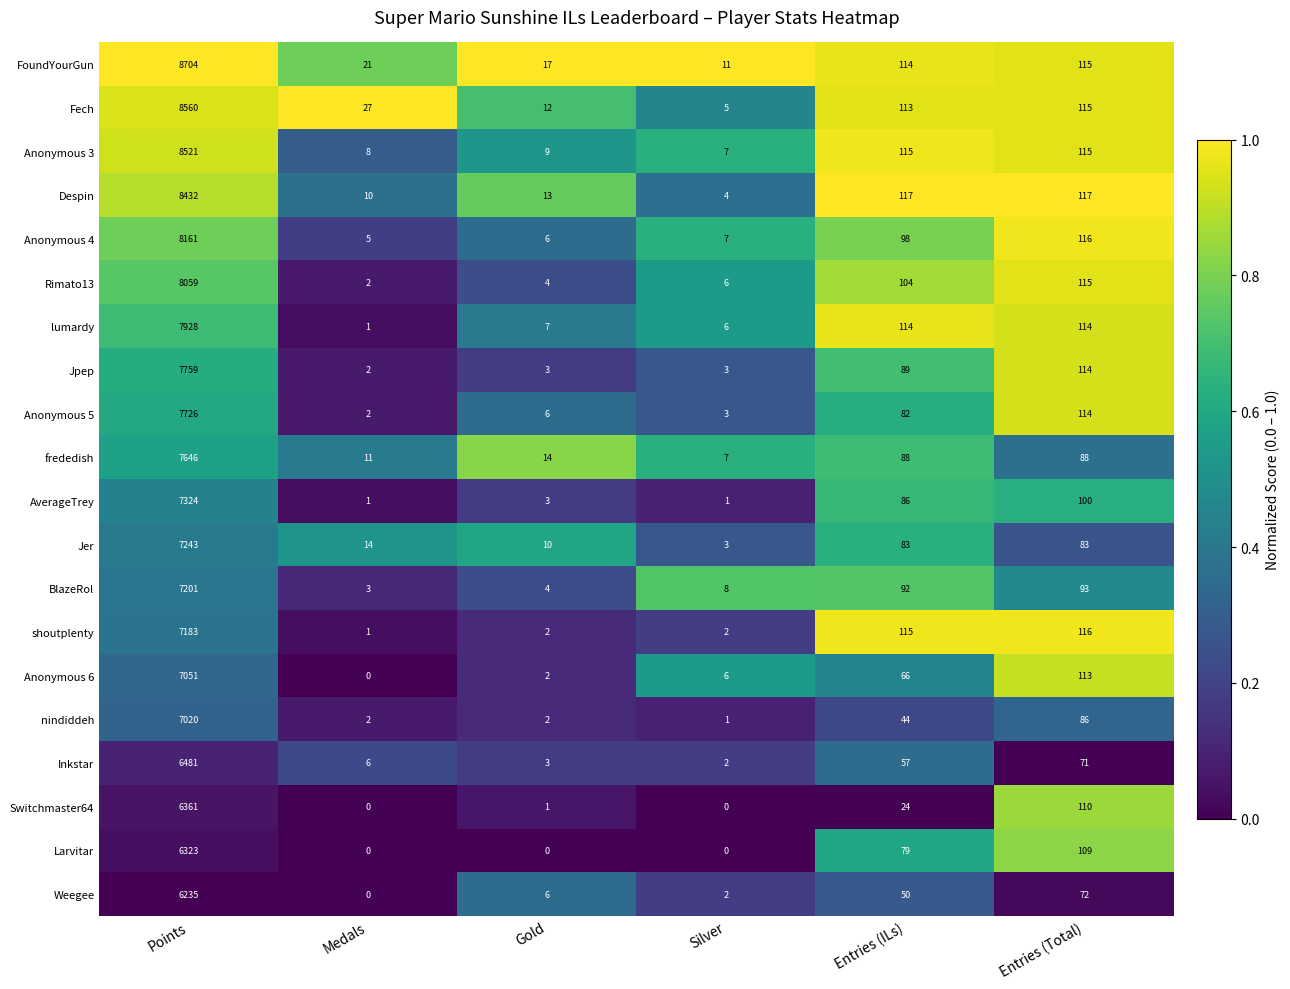

What is the highest value of the BlazeRol series?

7201